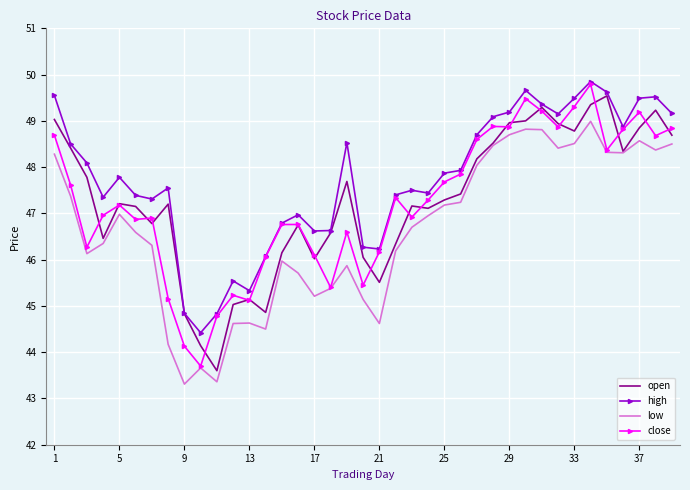

True or false: high and low cross at least once.

False